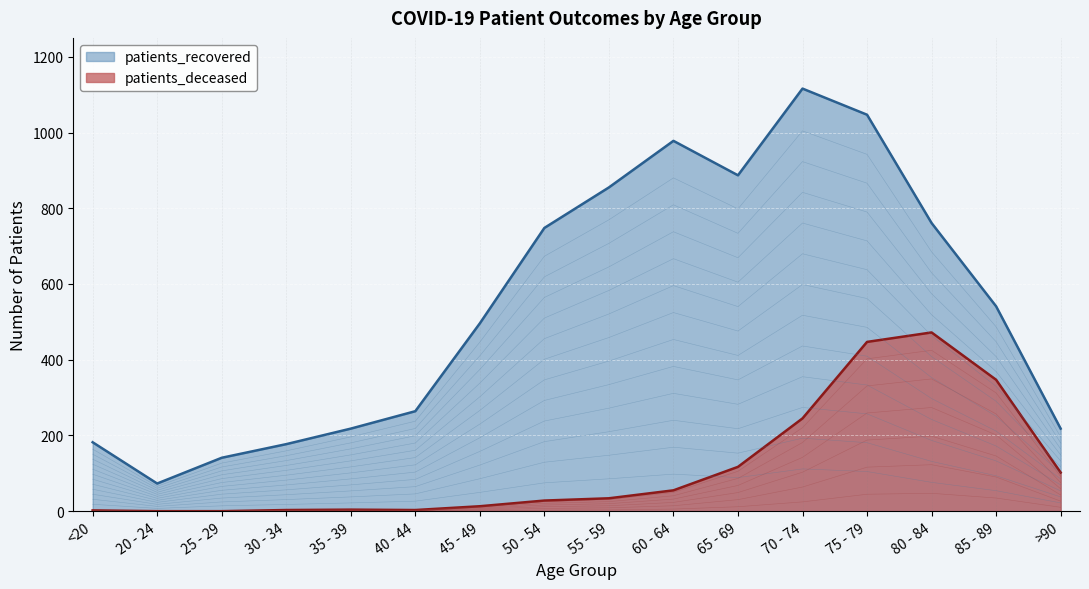

What is the difference between the maximum and minimum values in the patients_recovered series?

1043